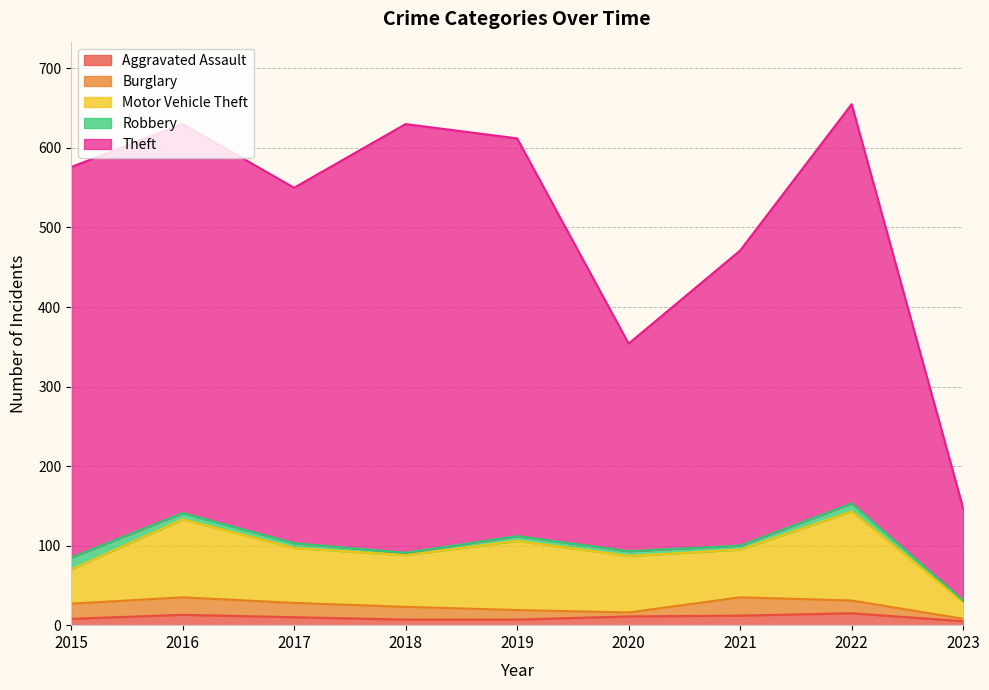

Which series changed the most between 2016 and 2020?

Theft